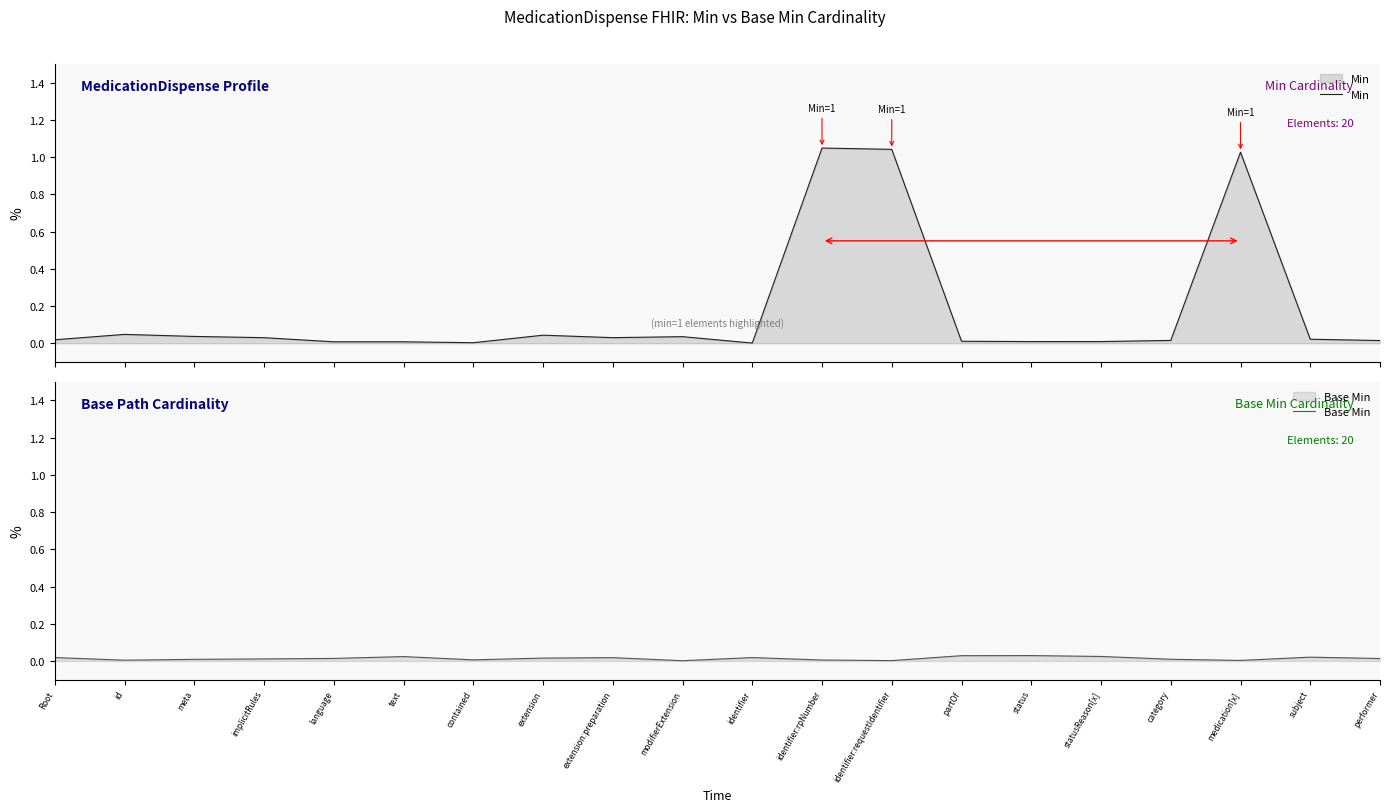

Reading left to right, what are all the values shown in this chart?

Min: 0.0	0.0	0.0	0.0	0.0	0.0	0.0	0.0	0.0	0.0	0.0	1.0	1.0	0.0	0.0	0.0	0.0	1.0	0.0	0.0
Base Min: 0.0	0.0	0.0	0.0	0.0	0.0	0.0	0.0	0.0	0.0	0.0	0.0	0.0	0.0	0.0	0.0	0.0	0.0	0.0	0.0